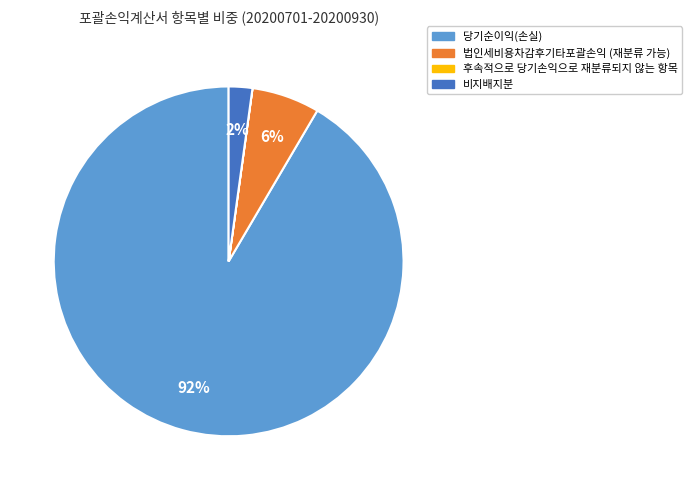

To the nearest percent, what is the difference between the largest and smallest slice percentages?

92%